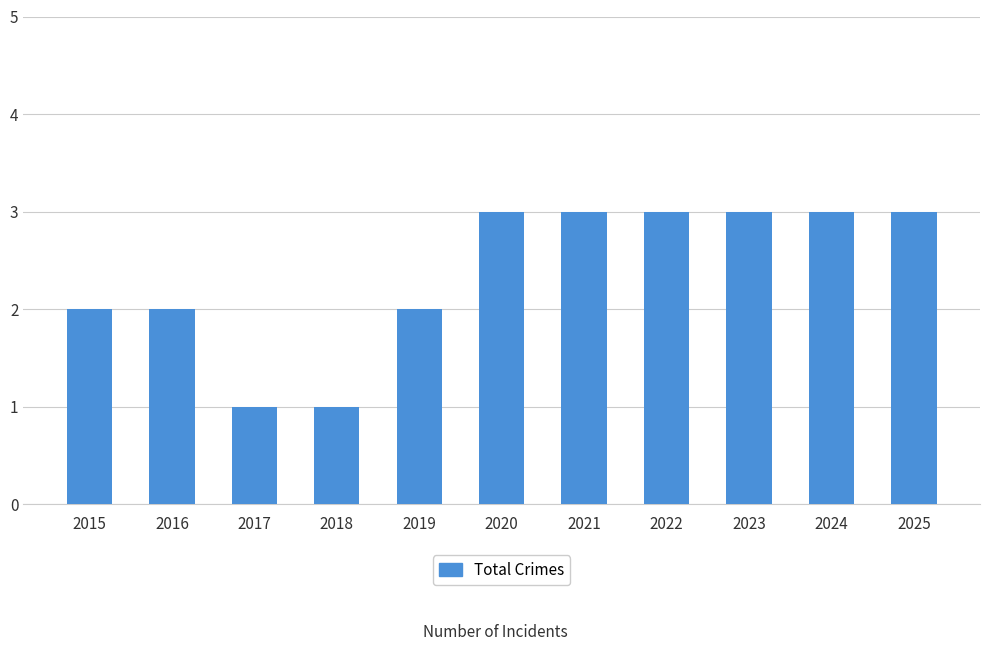

The chart shows a value of 2 at 2015. True or false?

True